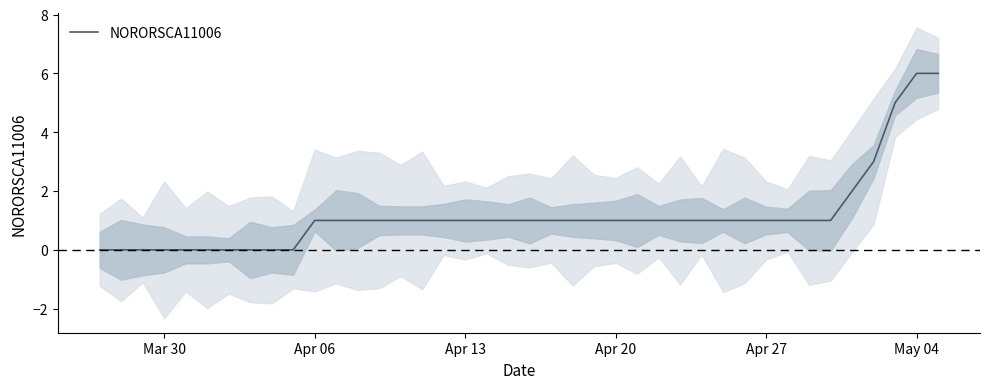

Reading left to right, transcribe all the data shown in this chart.

0	0	0	0	0	0	0	0	0	0	1	1	1	1	1	1	1	1	1	1	1	1	1	1	1	1	1	1	1	1	1	1	1	1	1	2	3	5	6	6